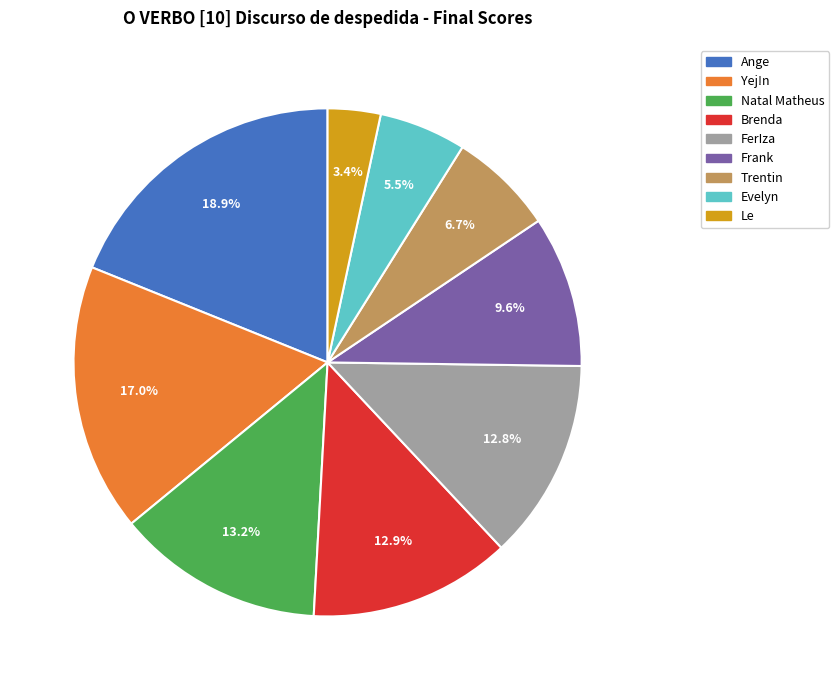

How many slices are in this pie chart?

9